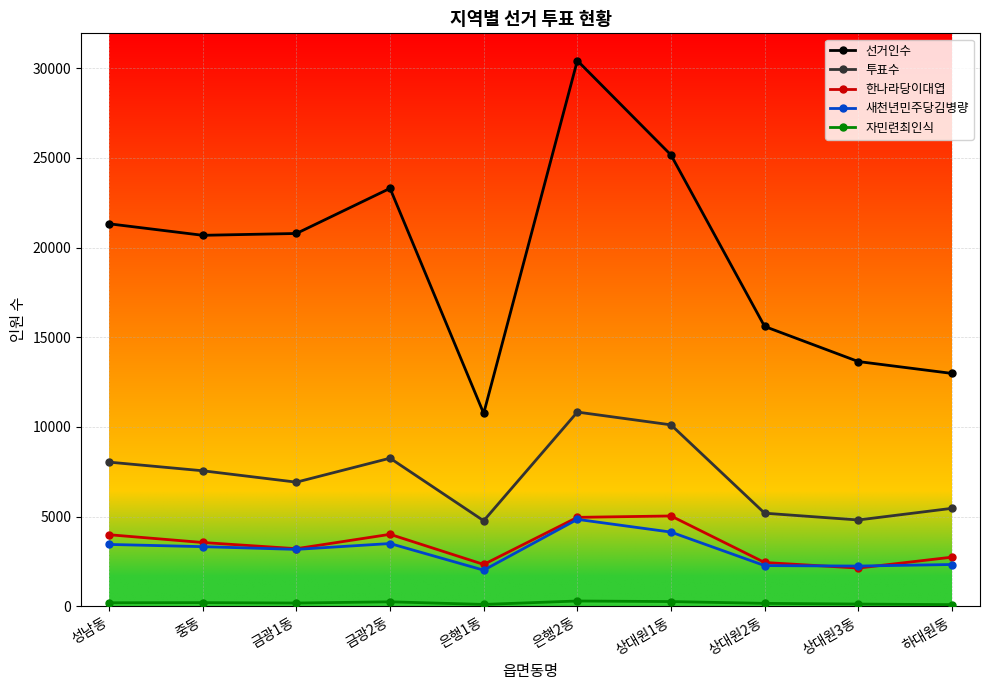

Which series changed the most between 중동 and 은행2동?

선거인수